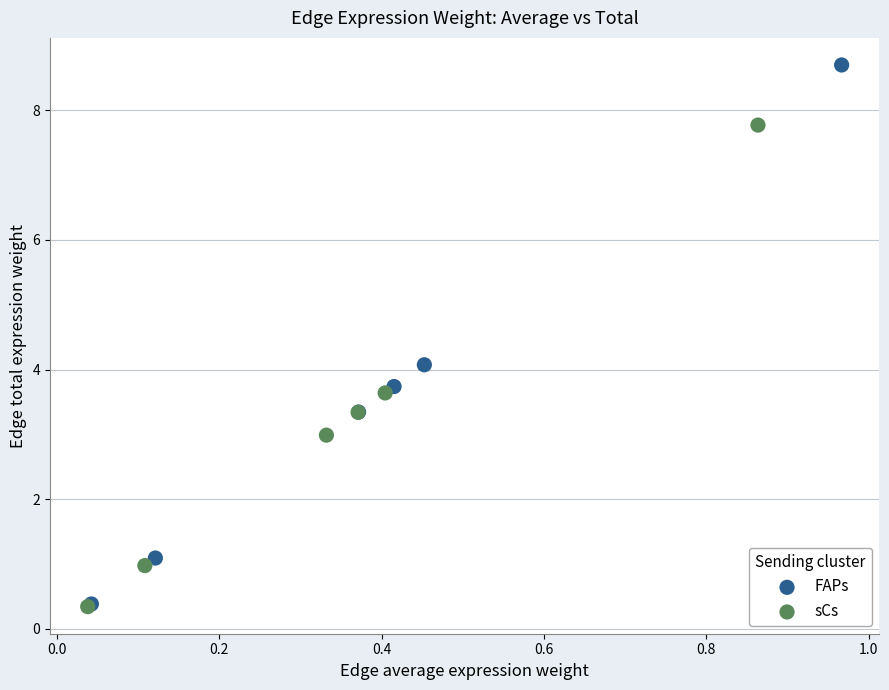

Which series has the widest spread of Y values?

FAPs